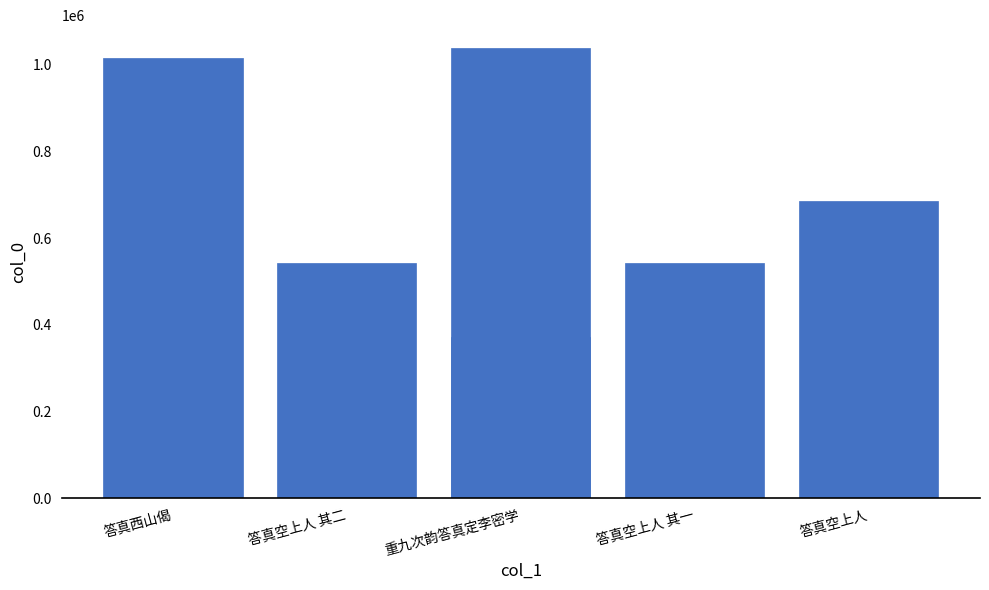

What is the ratio of the value at 答真西山偈 to the value at 答真空上人 其二?

1.9